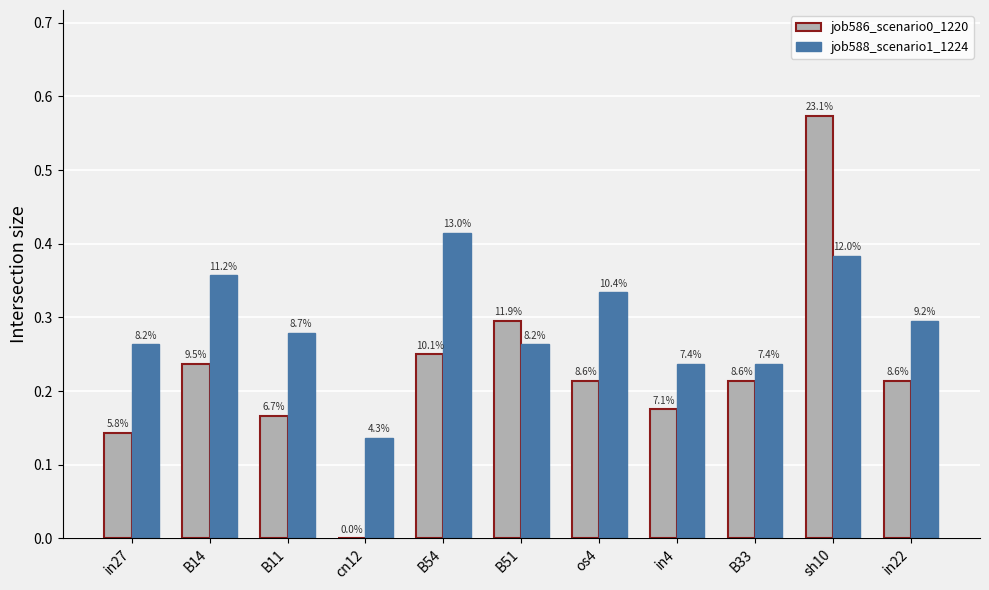

Are the bars grouped side by side (vs. stacked)?

Yes